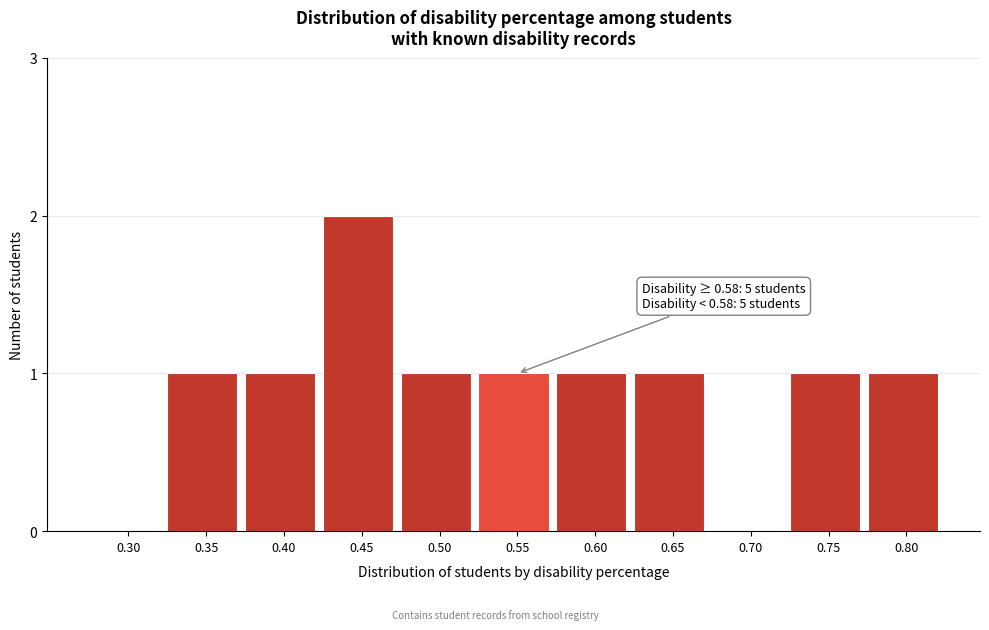

Reading right to left, list all the values displayed in this chart.

0.80=1	0.75=1	0.70=0	0.65=1	0.60=1	0.55=1	0.50=1	0.45=2	0.40=1	0.35=1	0.30=0